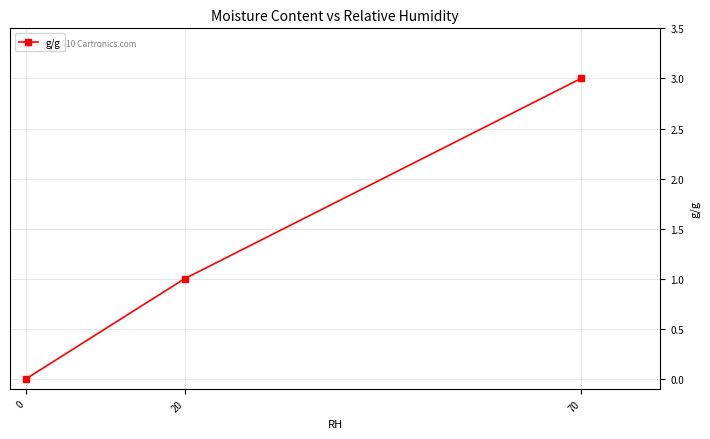

Reading left to right, what are all the values shown in this chart?

0	1	3